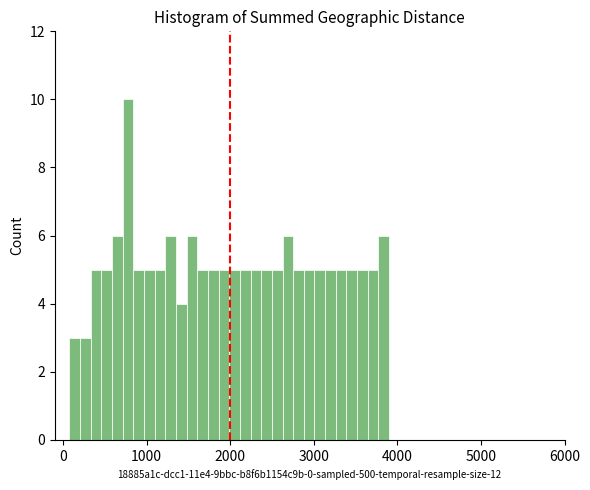

Around what value on the x-axis is the tallest bar? Give the approximate position of its centre, as read against the axis.

800